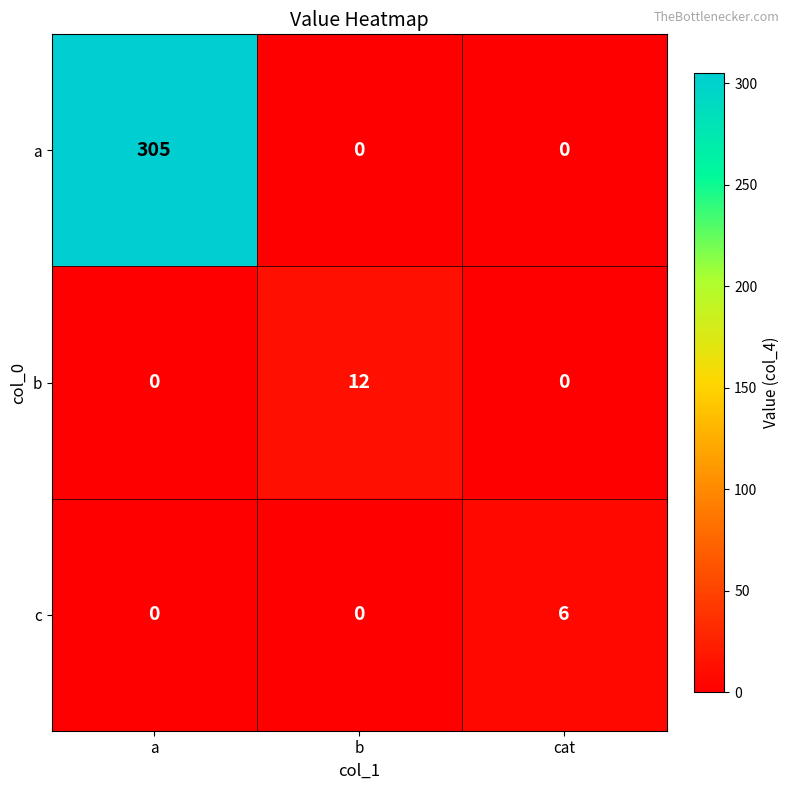

What is the total value across all series at a?

305